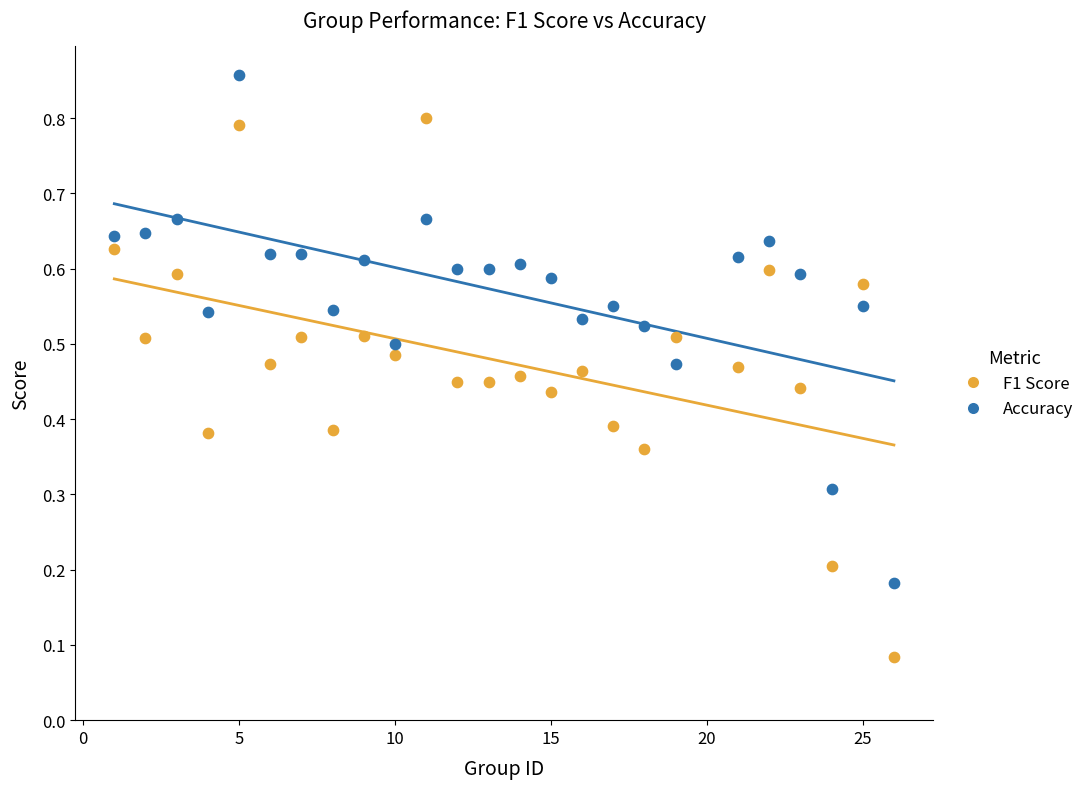

Which series contains the highest Y value?

Accuracy